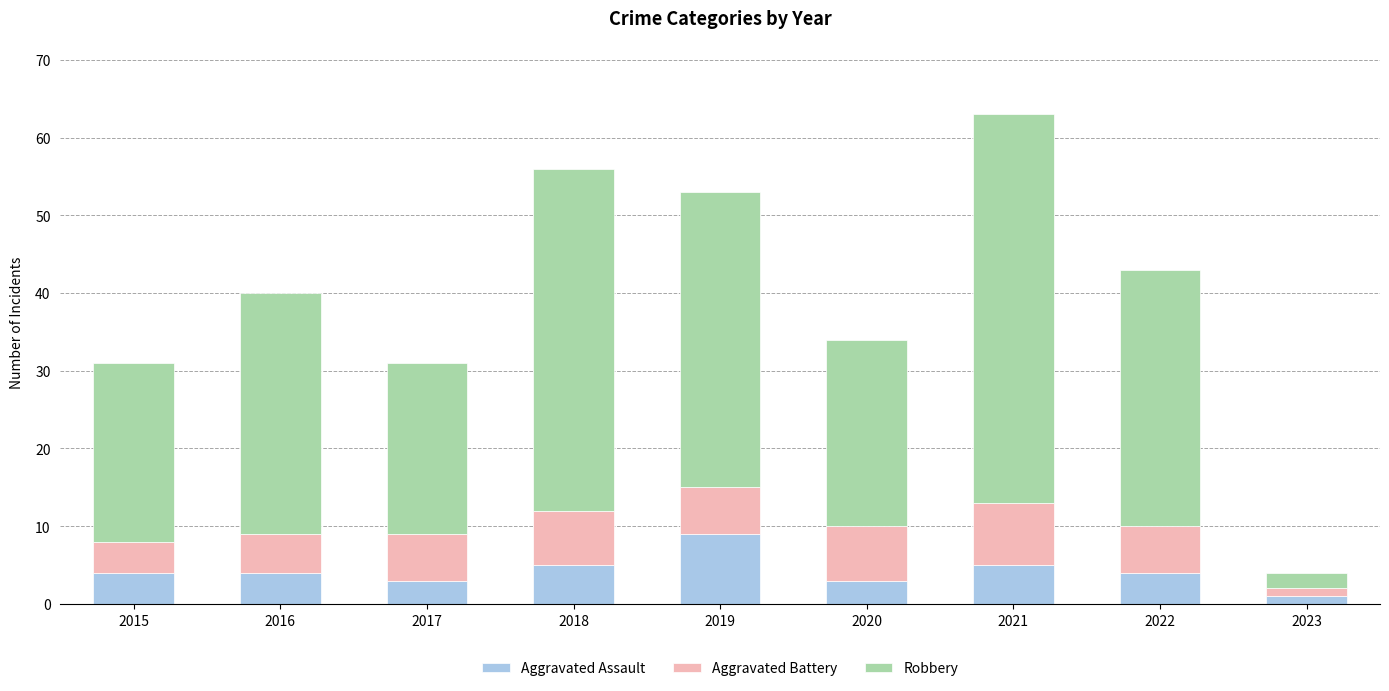

Reading right to left, transcribe the values for Aggravated Assault.

1	4	5	3	9	5	3	4	4